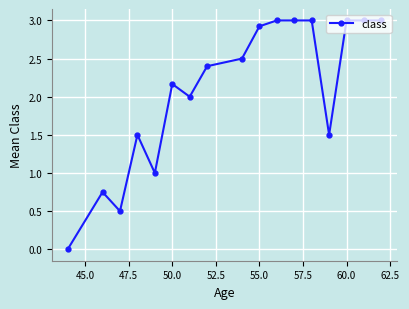

What is the value of the 10th point from the left?

2.9